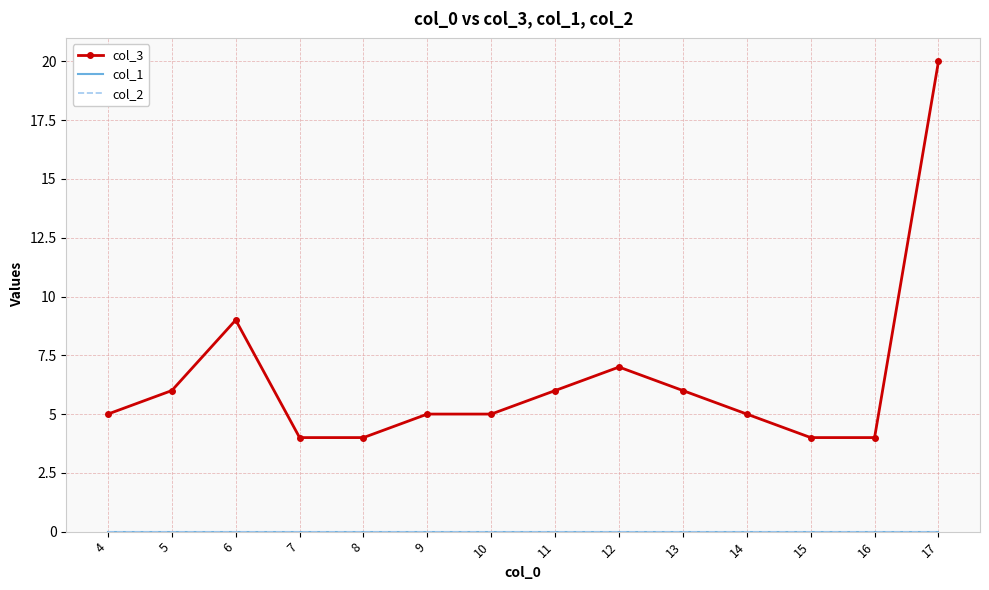

At which label is col_1 closest to 0?

4